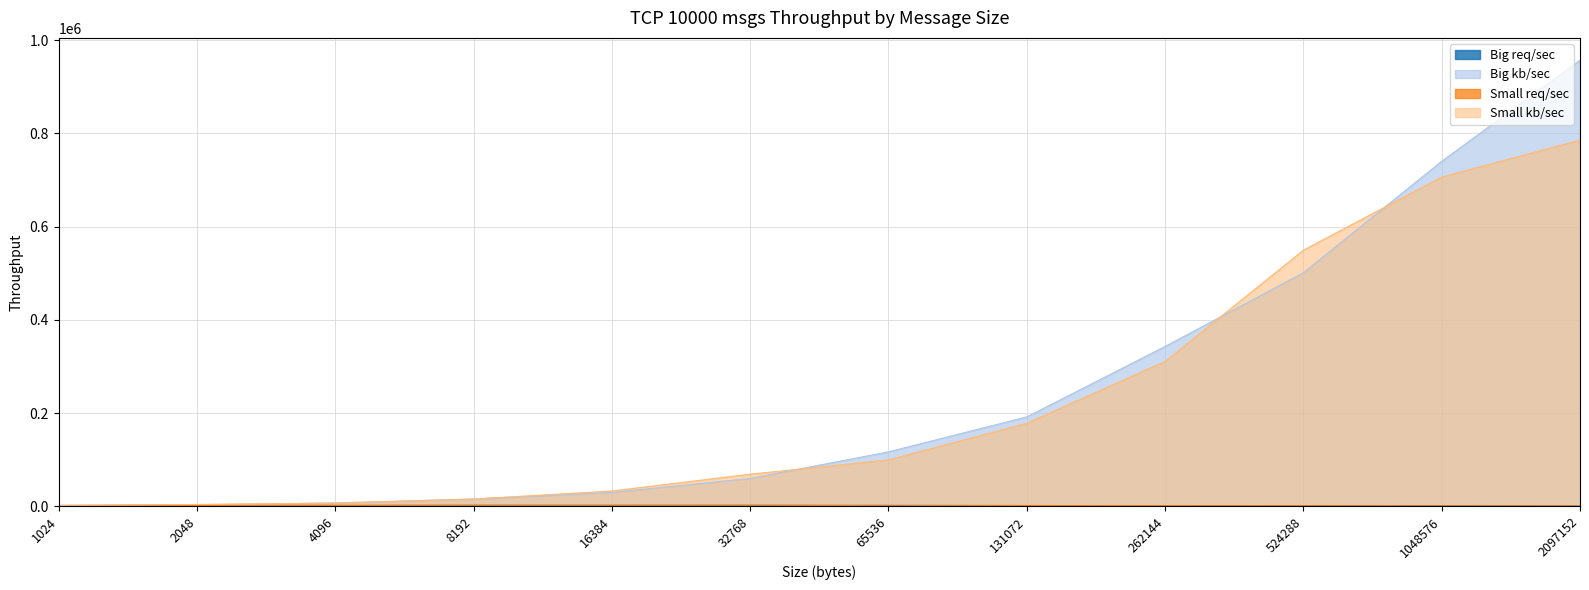

Where is Big kb/sec nearest to the value 479341?

524288